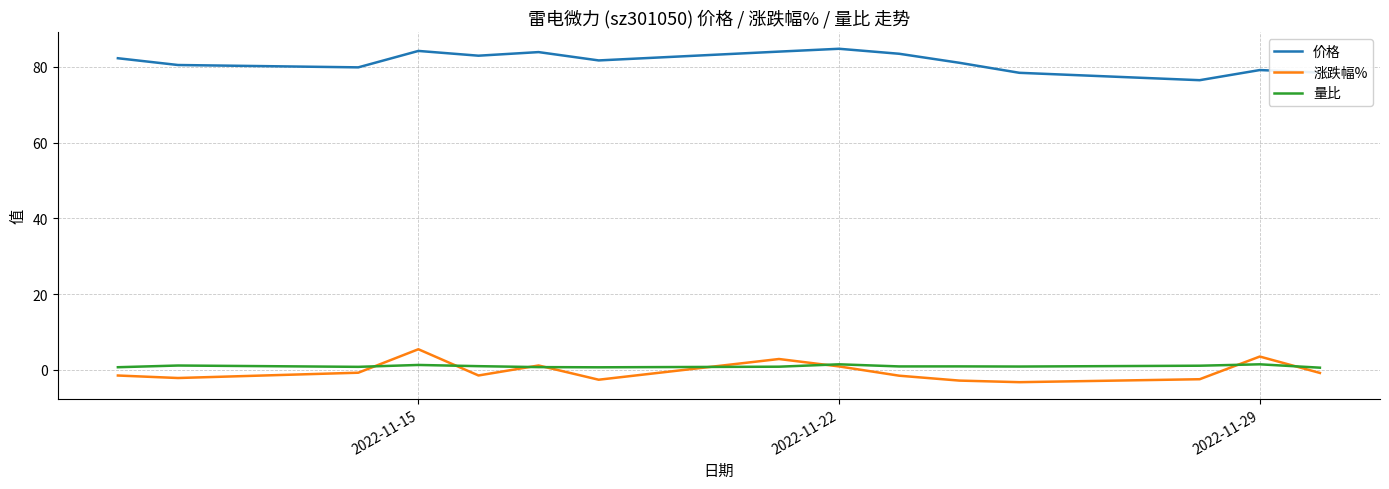

Rank the series by their maximum value, from lowest to highest.

量比, 涨跌幅%, 价格